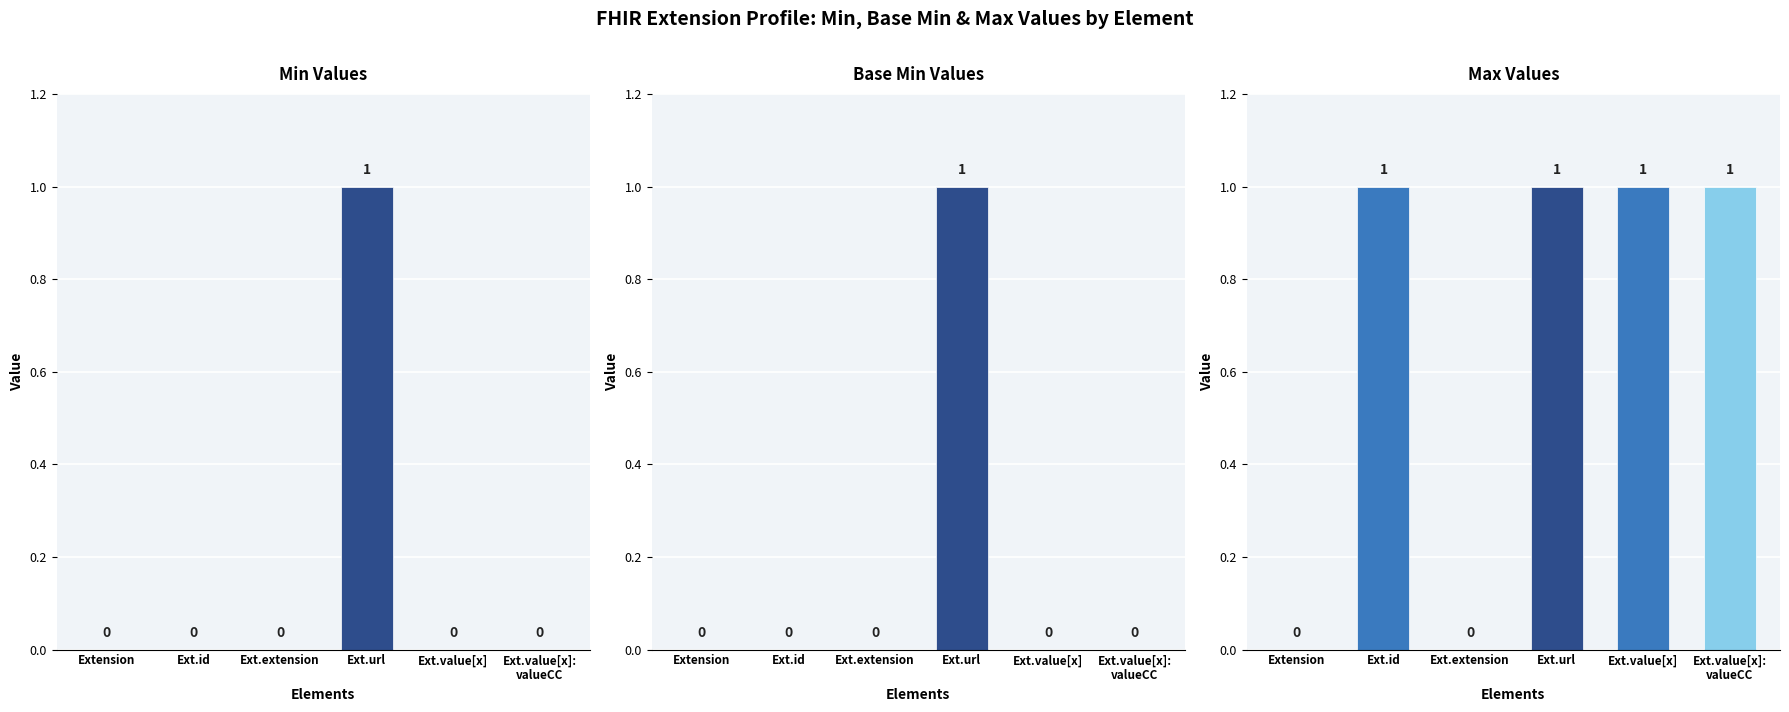

Is it true that Max Values equals 1 at Ext.value[x]?

True